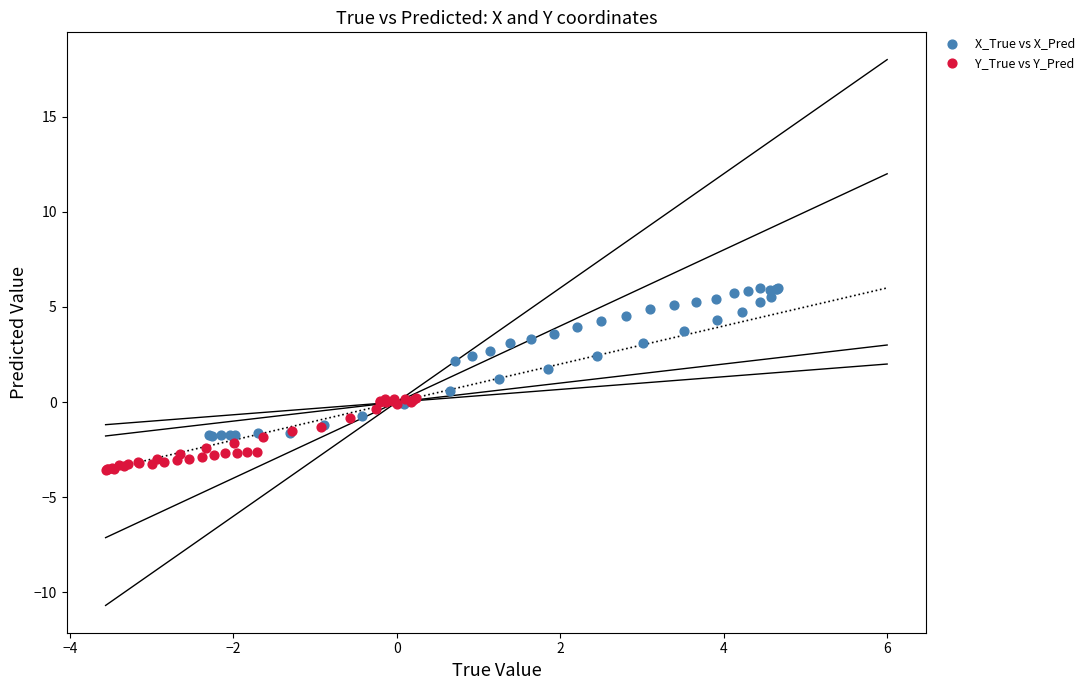

Which series has the widest spread of Y values?

X_True vs X_Pred